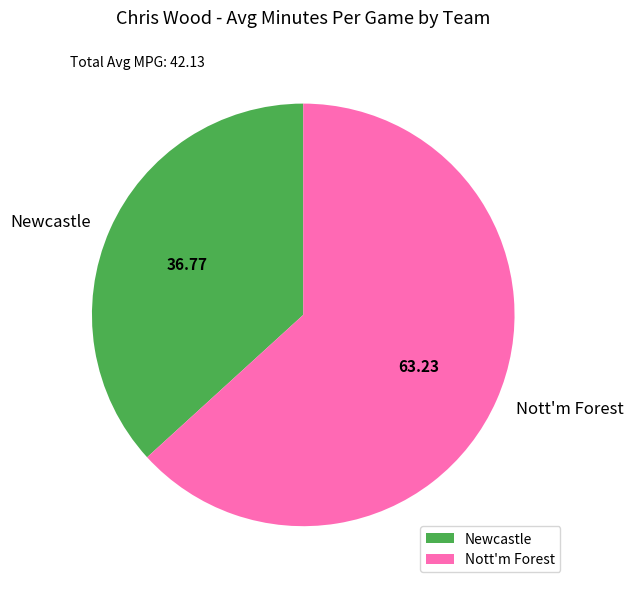

Is there any slice that represents more than half of the pie?

Yes